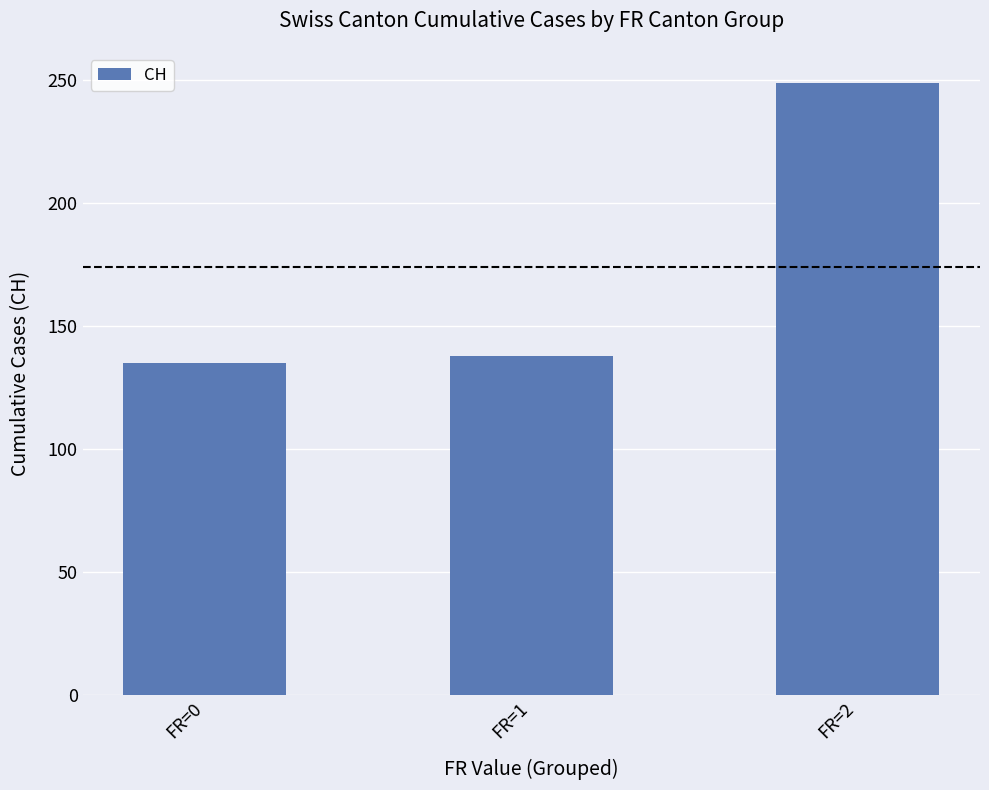

What is the change in value from FR=0 to FR=2?

+114